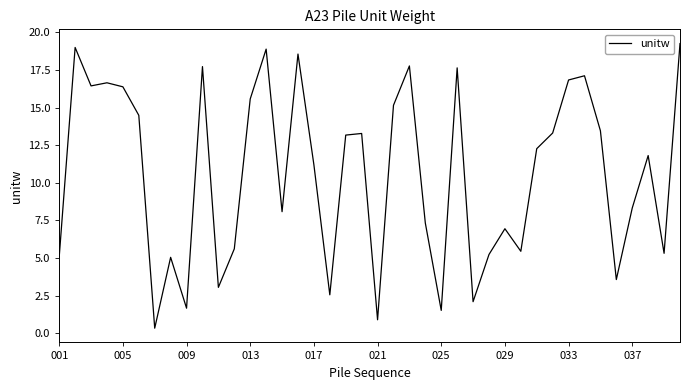

How many interior local peaks (higher than both neighbors) does the data have?

12